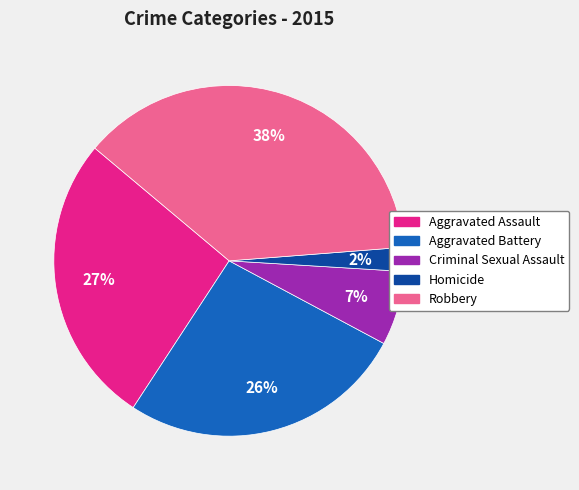

The Aggravated Assault slice represents 36% of the pie. True or false?

False